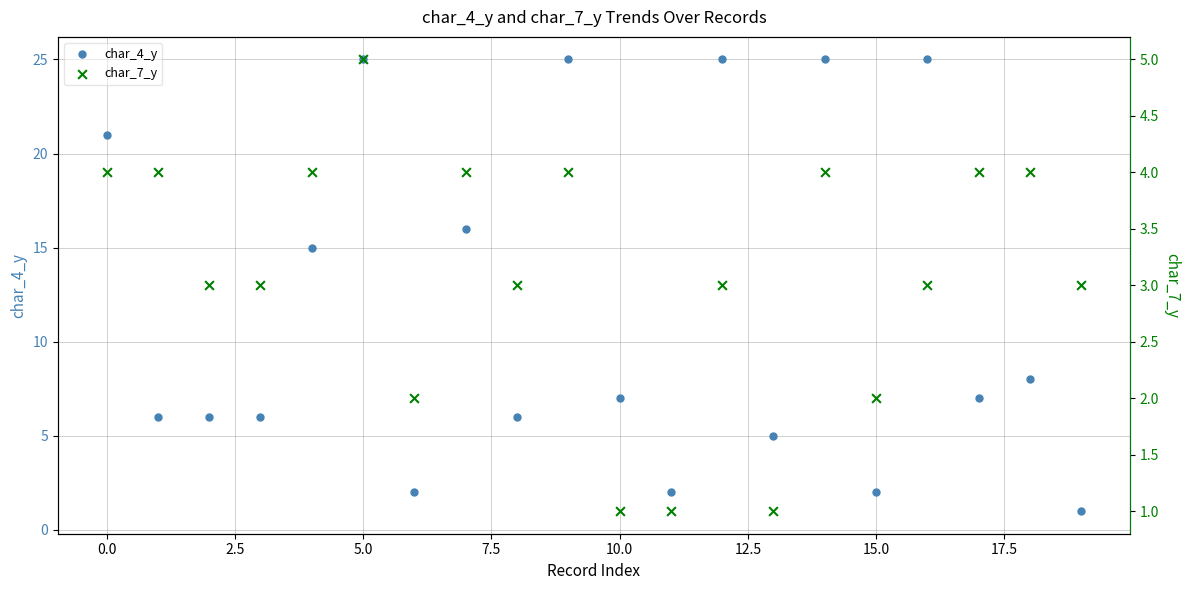

Which series reaches the minimum Y coordinate?

char_4_y